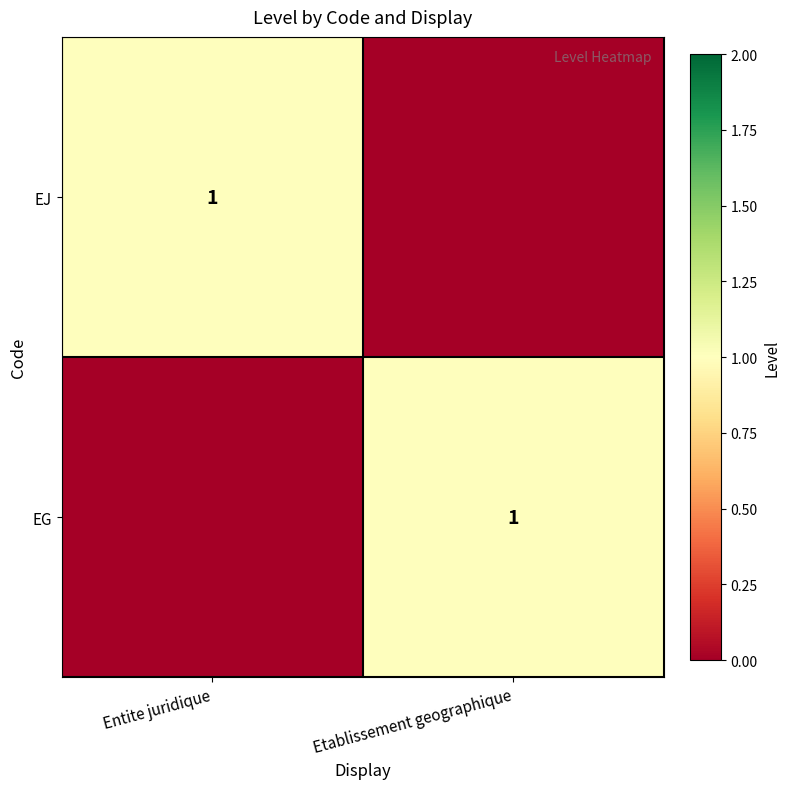

The value of EG at Etablissement geographique is 2. True or false?

False